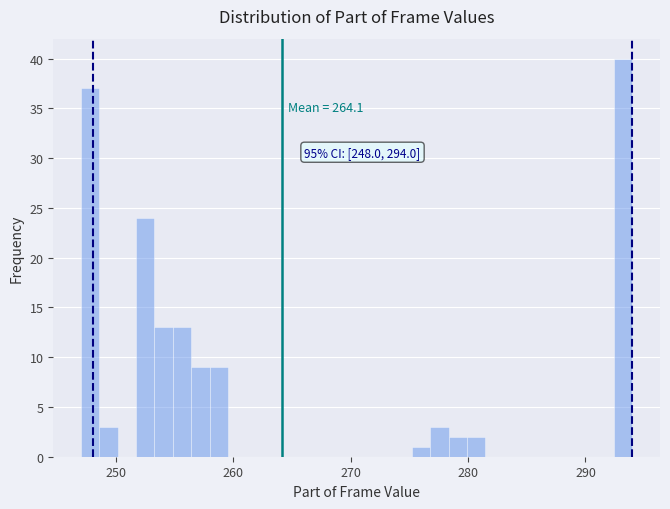

Read against the x-axis, roughly where is the centre of the tallest bar?

293